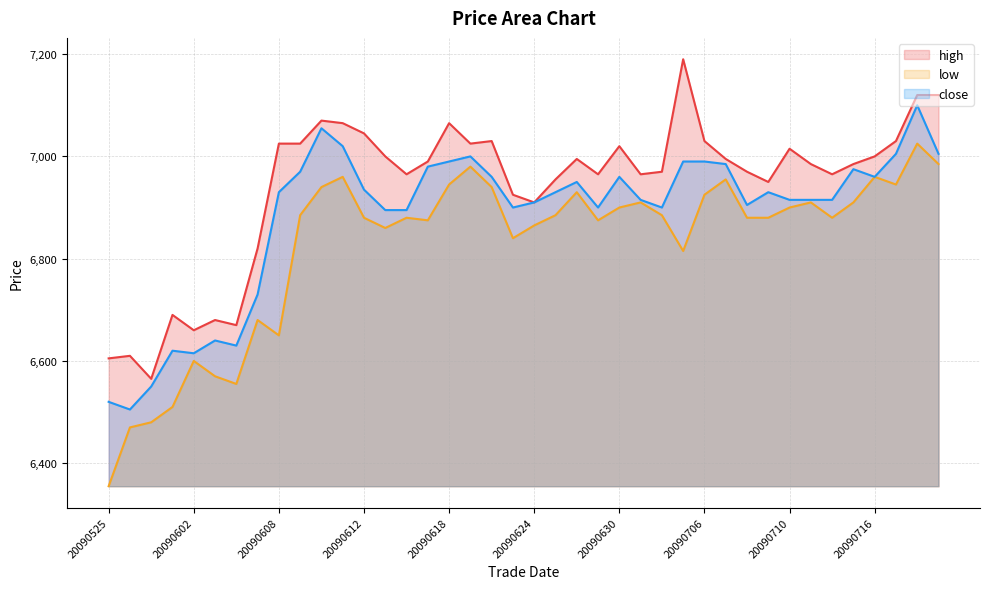

True or false: high and low intersect in this chart.

False